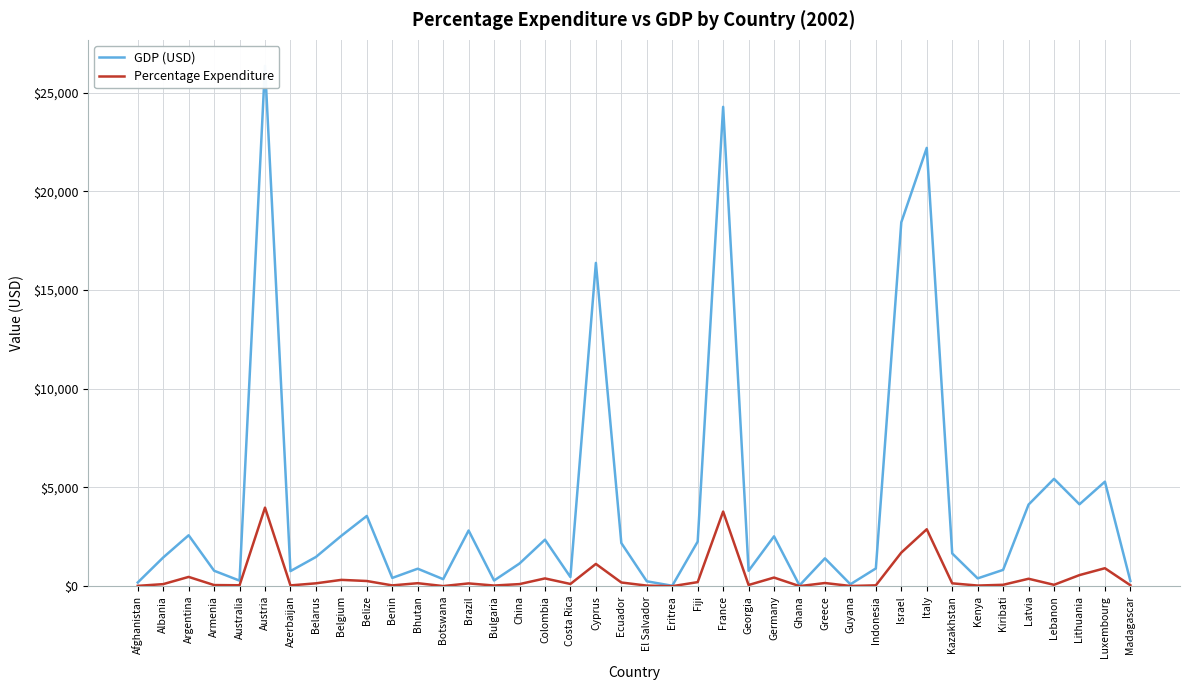

The Percentage Expenditure series shows 40.5 at Benin. True or false?

True